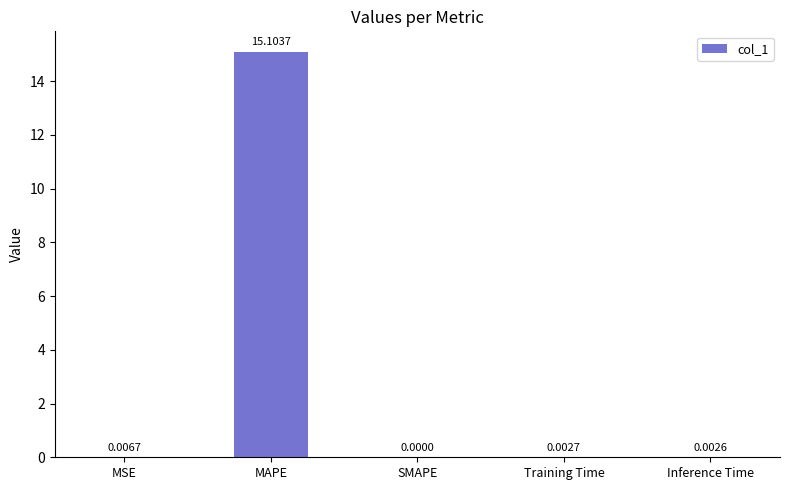

What is the sum of the values at MAPE and Inference Time?

15.1